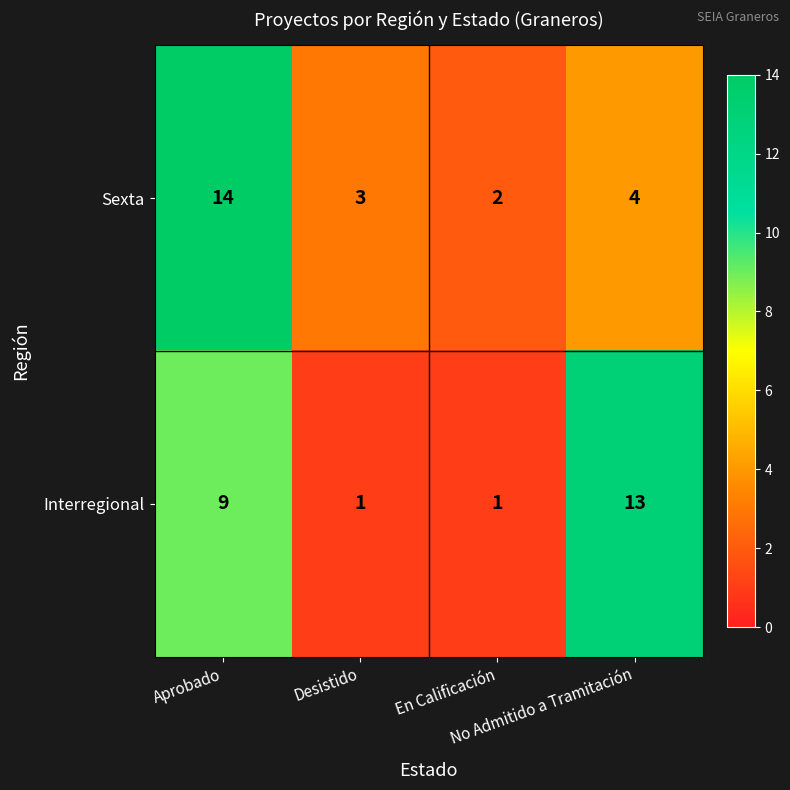

What is the maximum value shown in the chart?

14